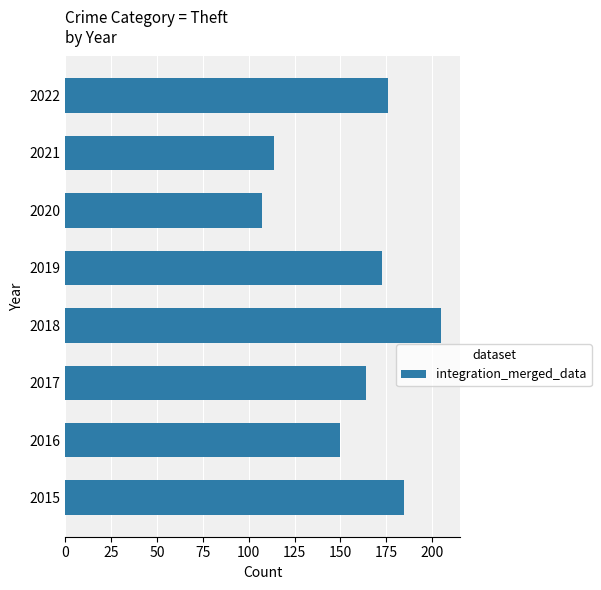

Read the value at 2020, to the nearest 10.

110